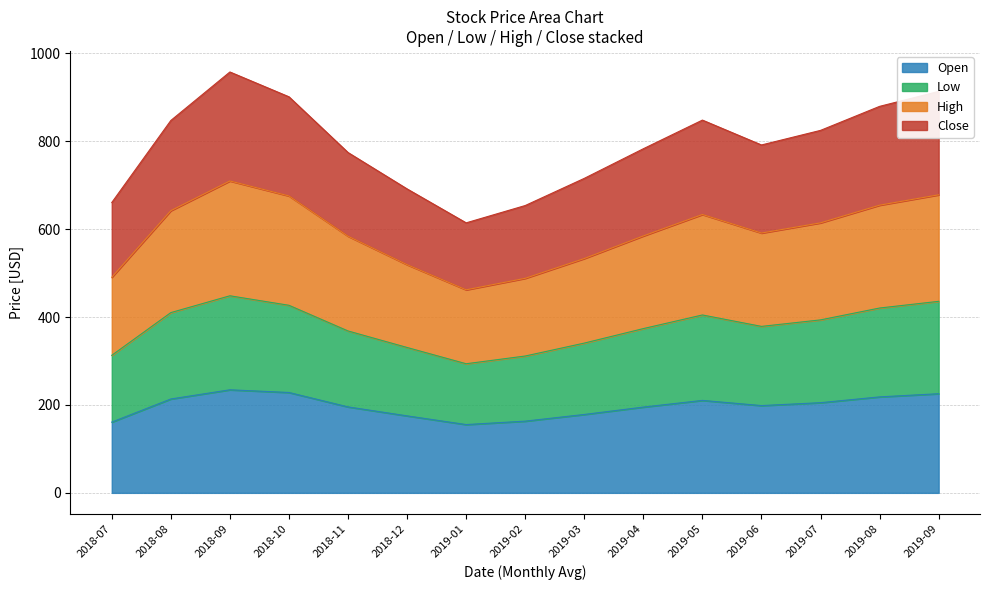

What position from the right is 2018-12?

10